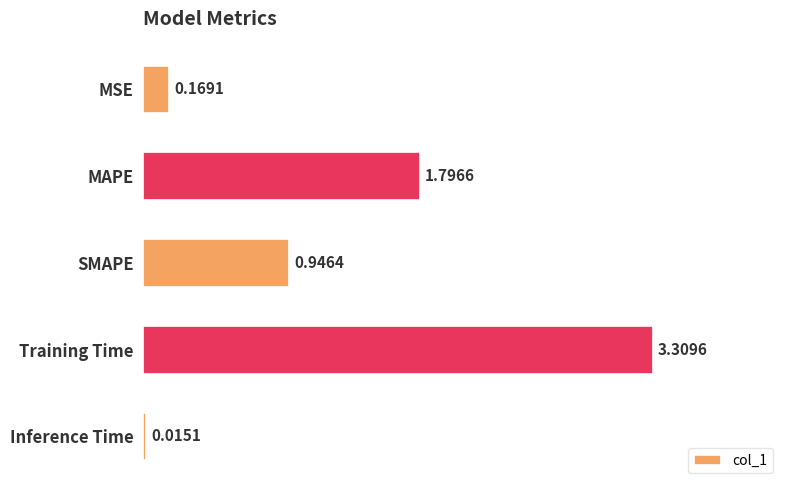

At which category does the chart reach its minimum across all series?

Inference Time